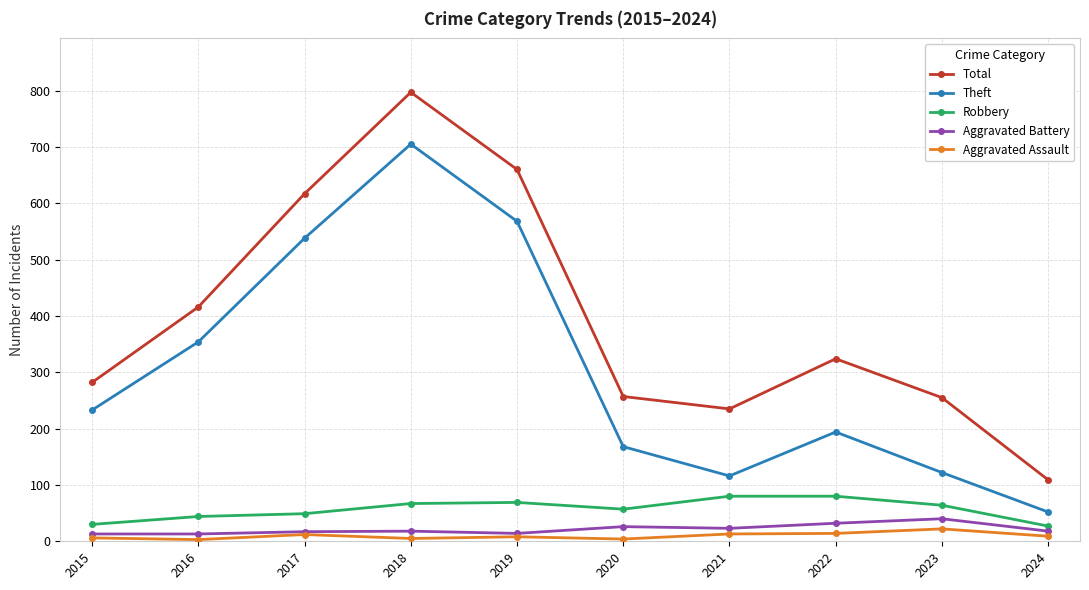

What is the difference between the maximum and minimum values in the Aggravated Assault series?

19